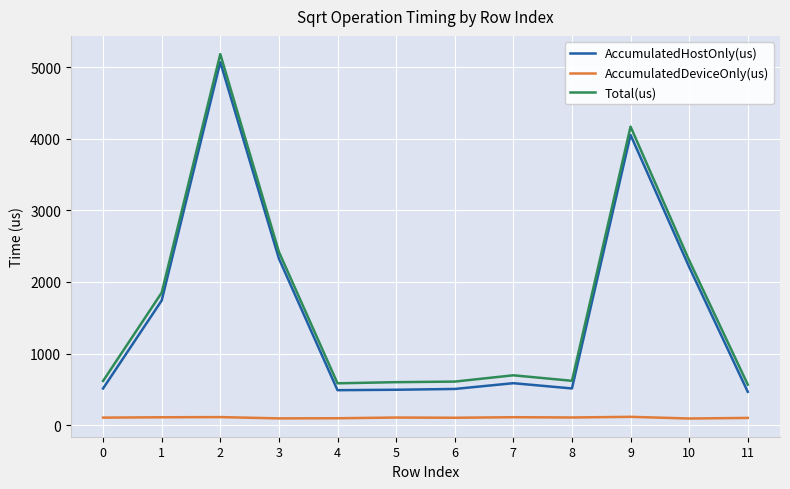

Where is AccumulatedHostOnly(us) nearest to the value 2768?

3